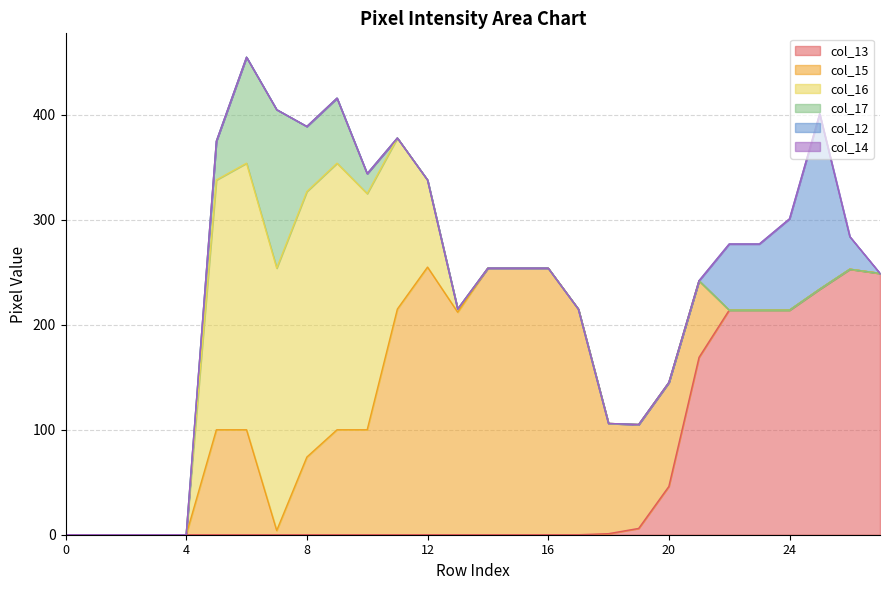

Where is the first local maximum for col_12?

25